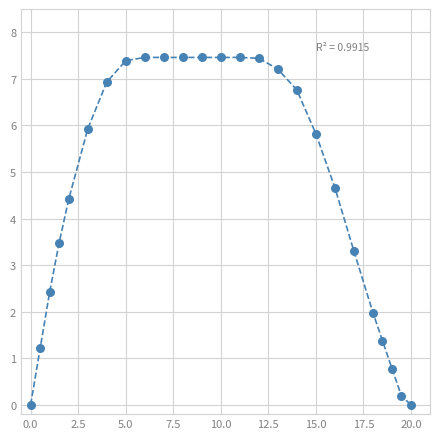

What Y value in the scatter plot is closest to 3?

3.3